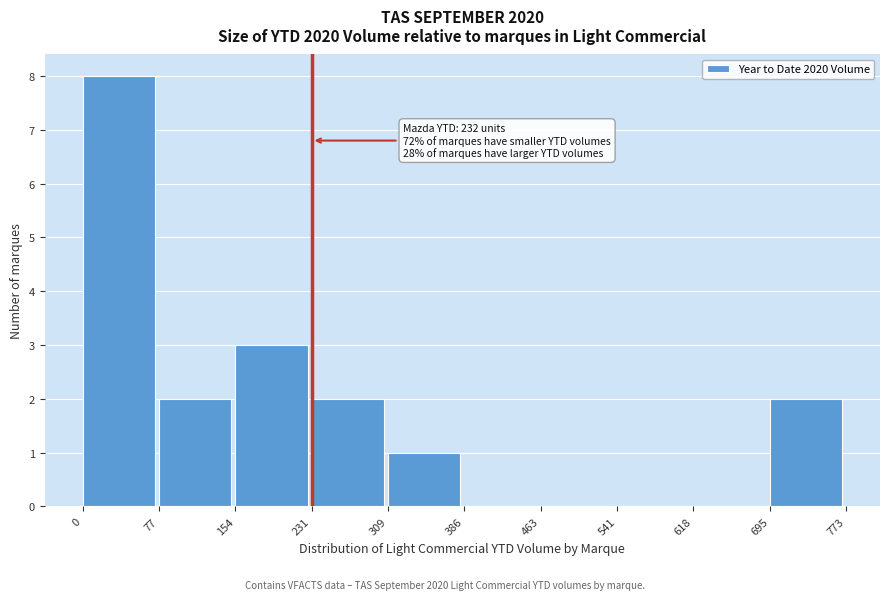

Which range on the x-axis has the tallest bar?

0 to 77